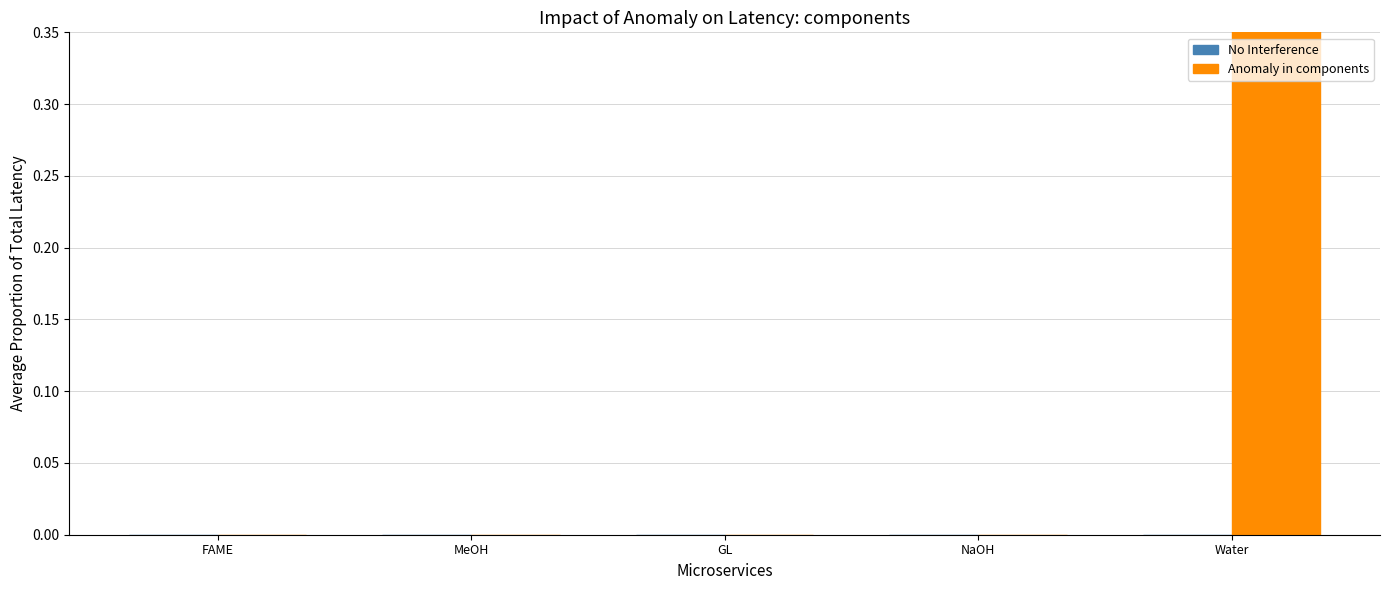

Count the number of categories in the chart.

5